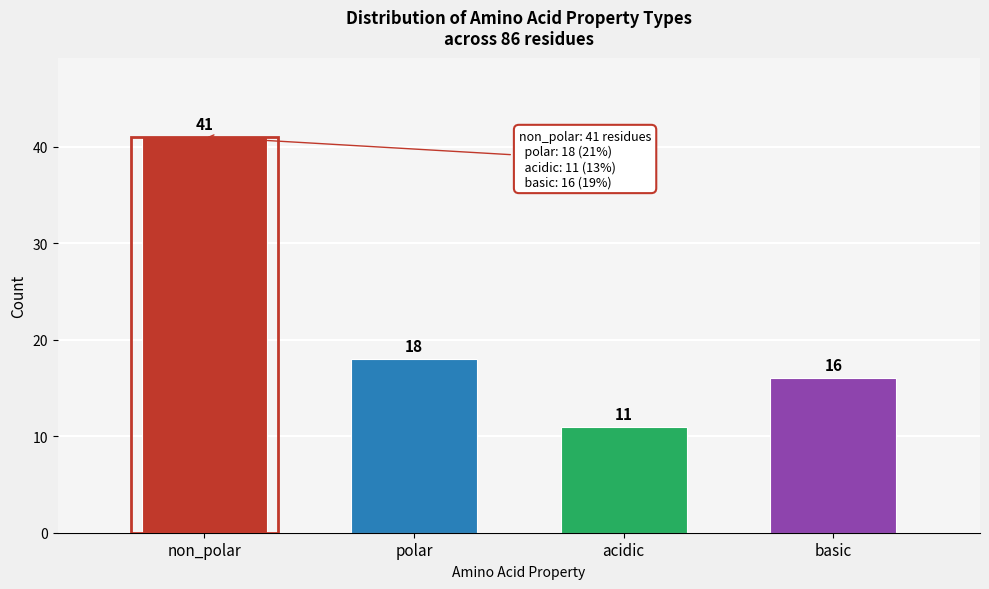

Reading left to right, transcribe all the data shown in this chart.

41	18	11	16